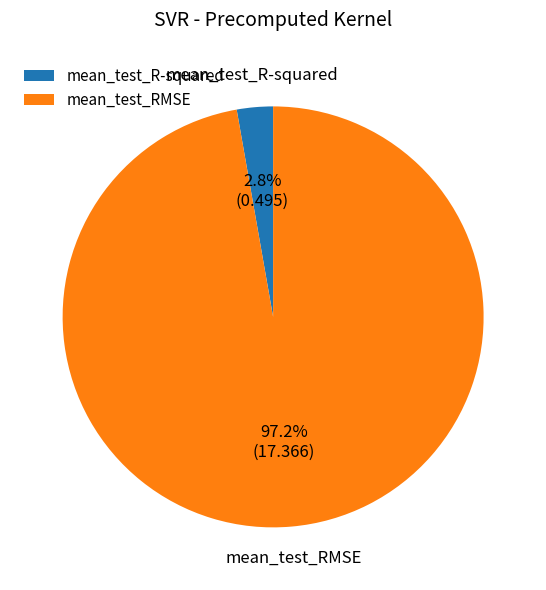

Which category has the biggest portion of the pie?

mean_test_RMSE